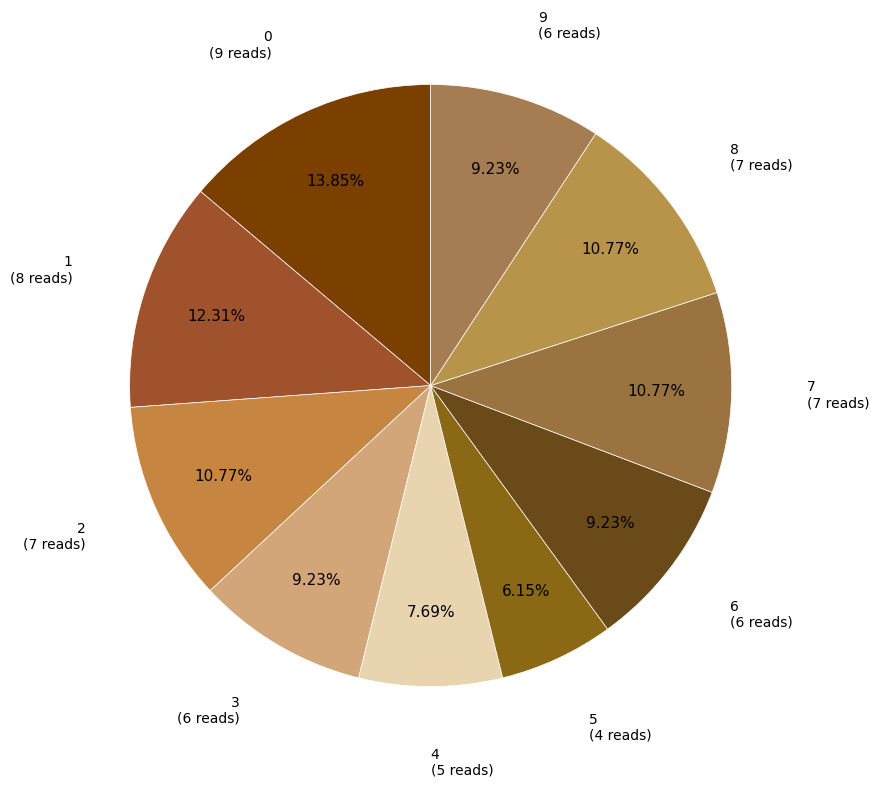

Between 5 and 9, which is larger?

9